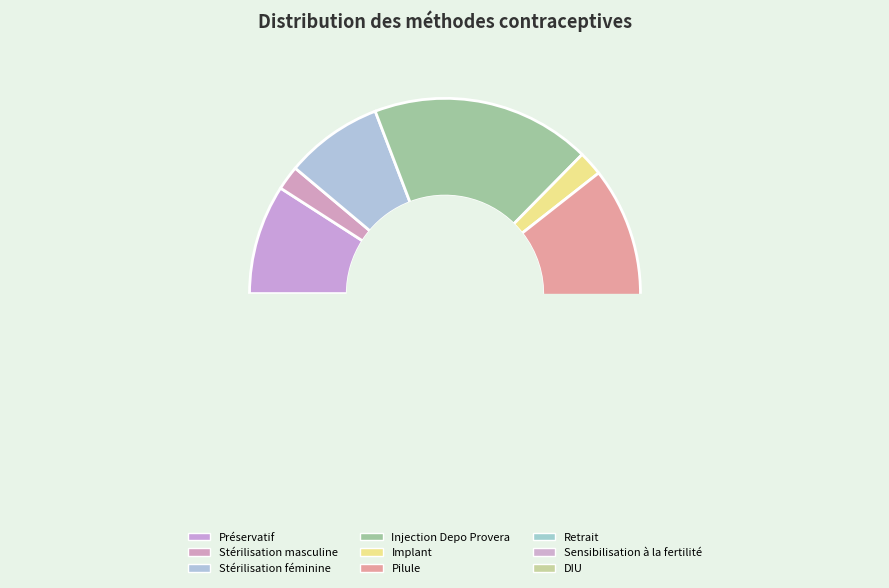

The Préservatif slice represents 9% of the pie. True or false?

True